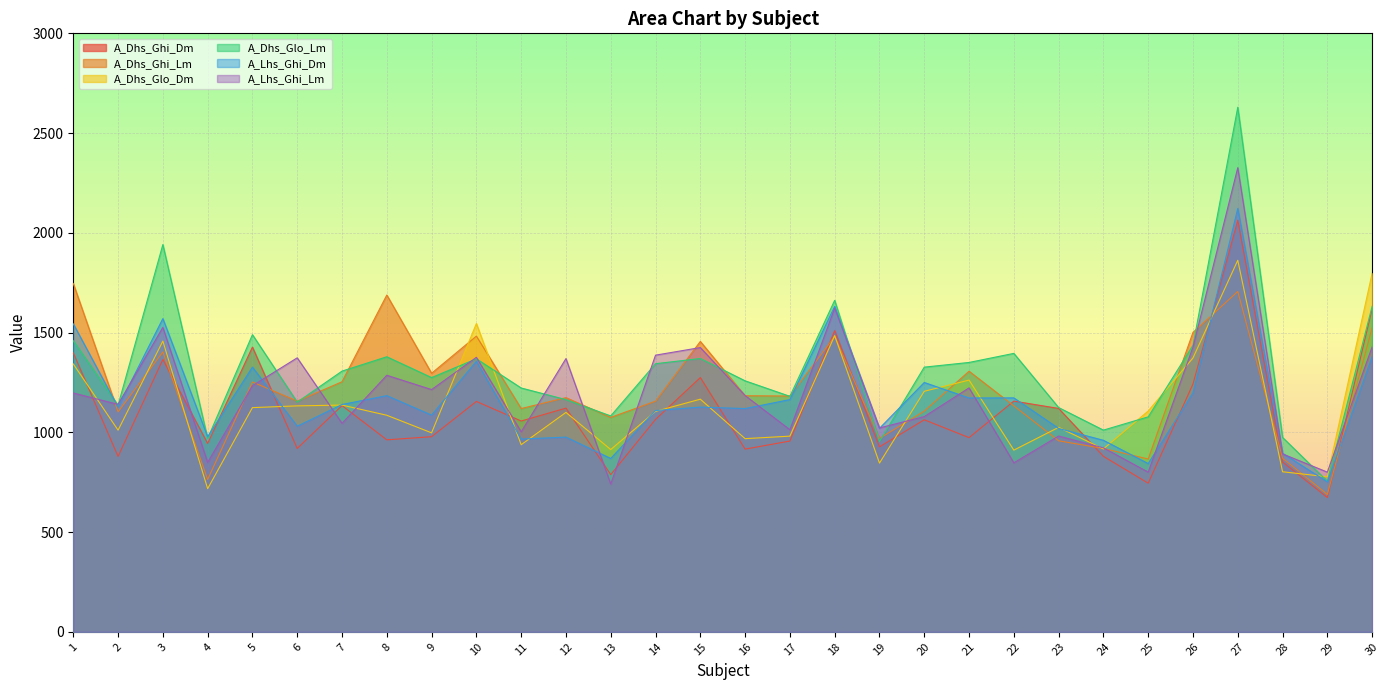

Which series has the widest spread of values?

A_Dhs_Glo_Lm